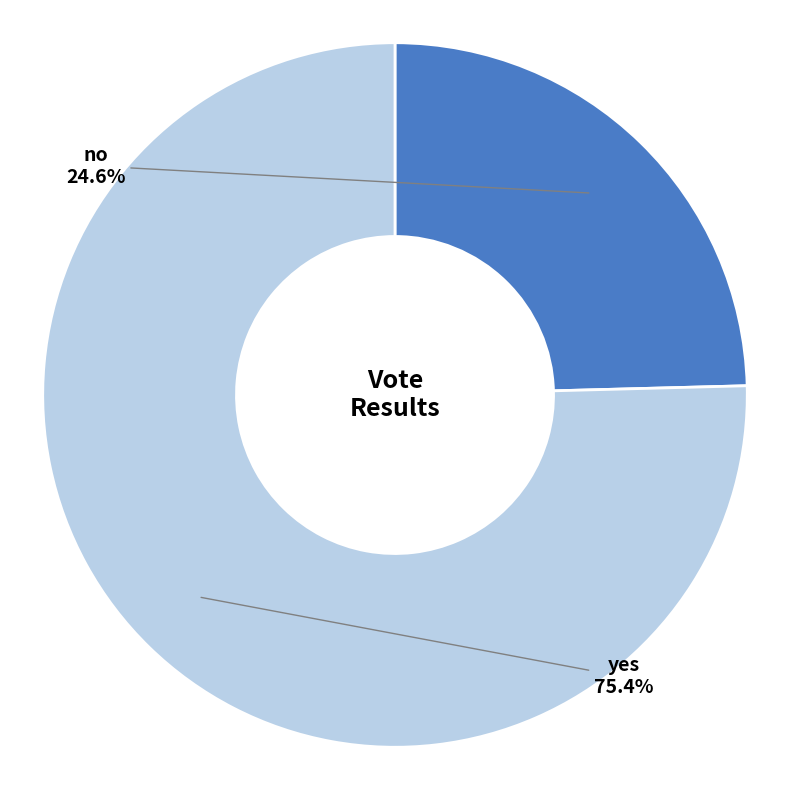

How many slices are in this pie chart?

2